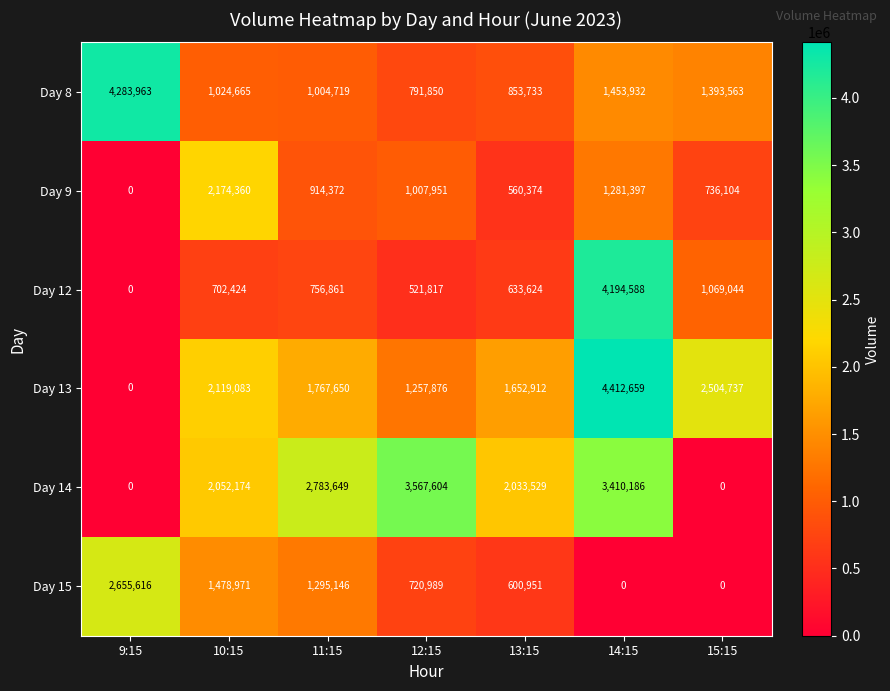

Rank the series at 13:15 from lowest to highest value.

Day 9, Day 15, Day 12, Day 8, Day 13, Day 14